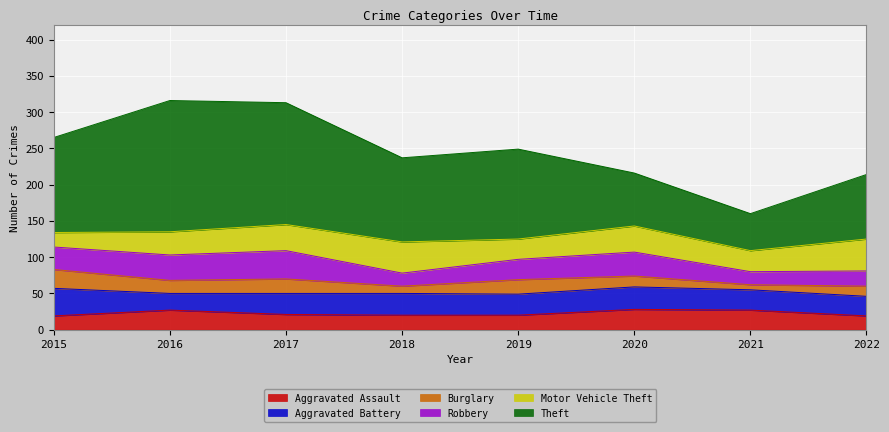

What is the difference between the highest and lowest values at 2017?

148